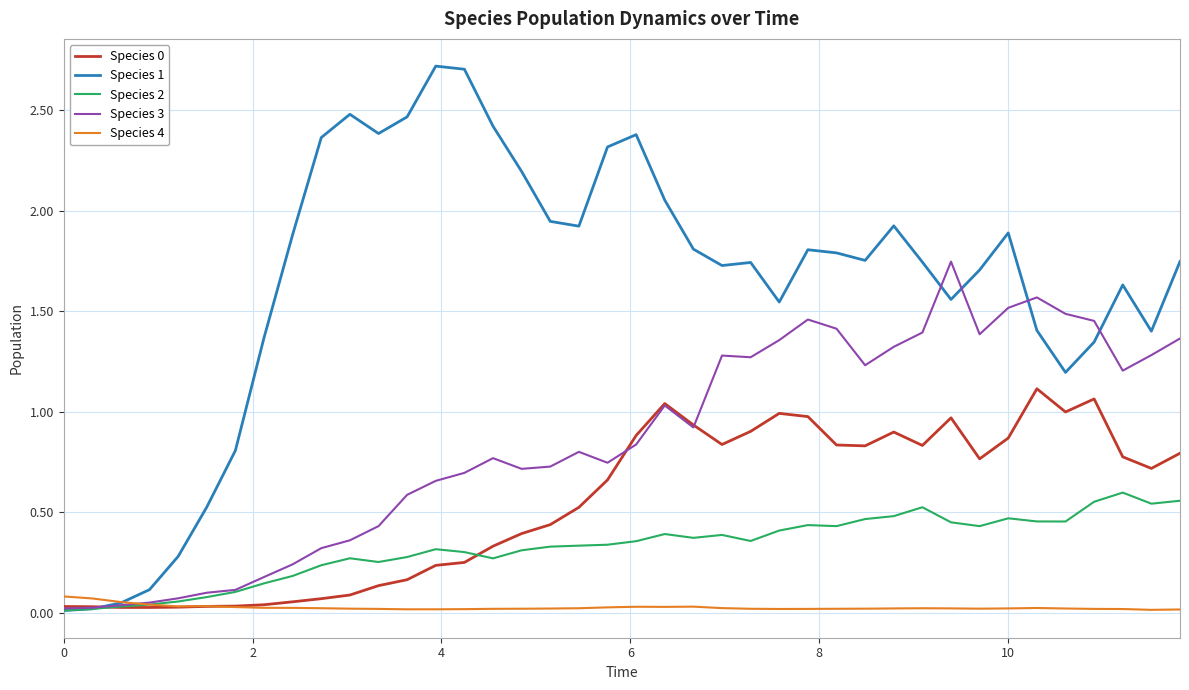

Which series has the largest total across all categories?

Species 1